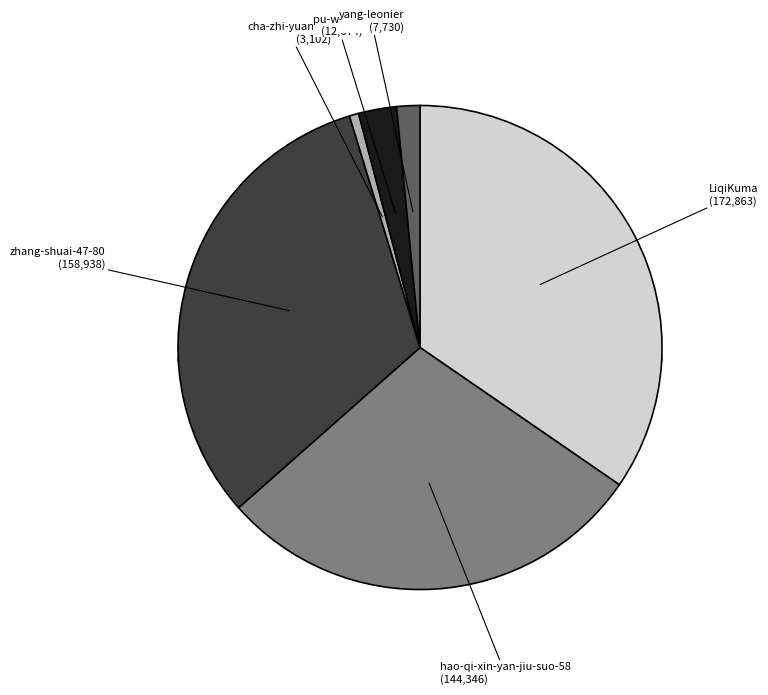

How many slices are in this pie chart?

6